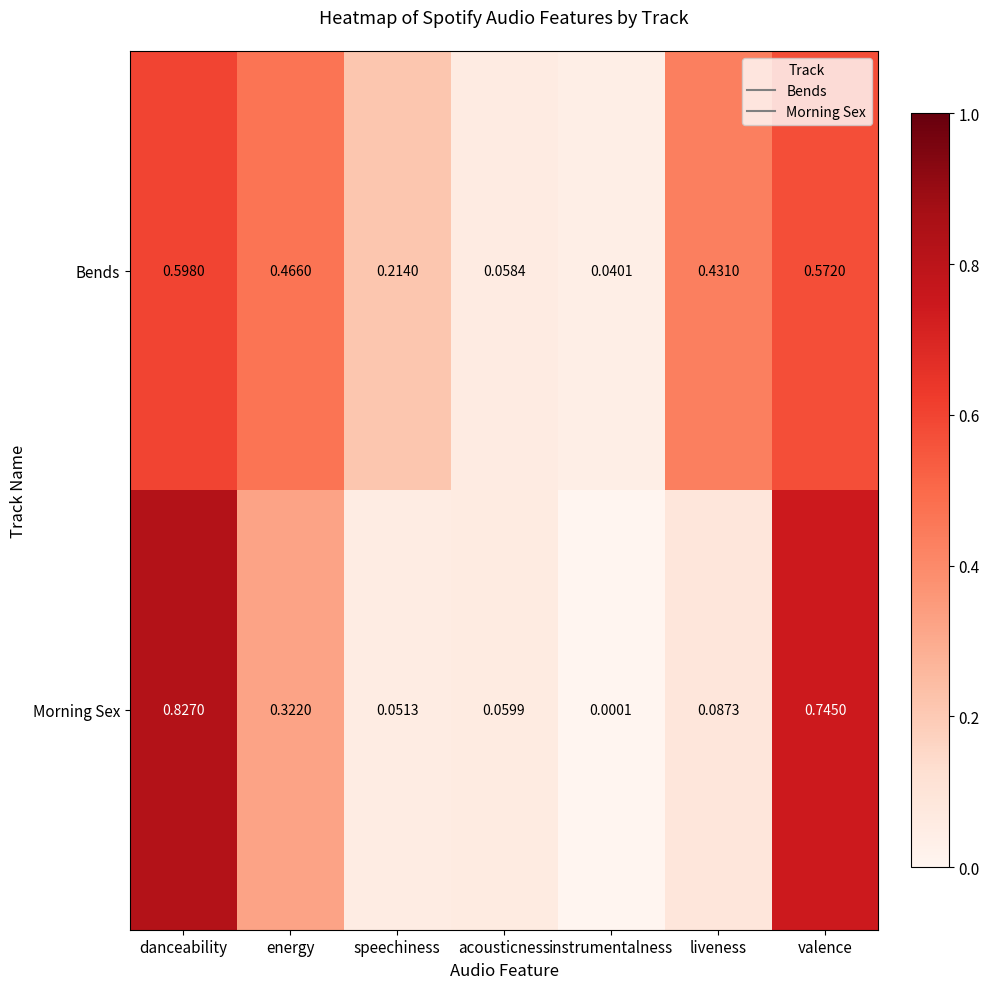

Which category has the highest value across all series?

danceability